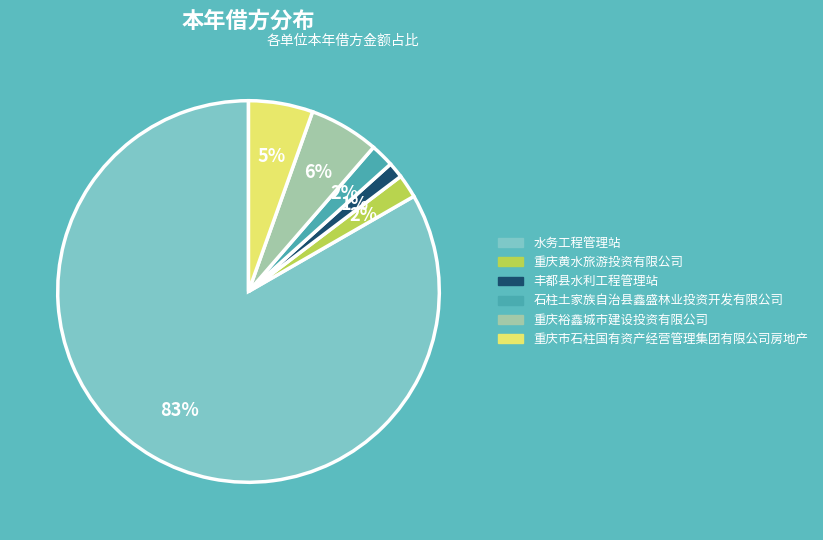

Is 水务工程管理站 the majority of the pie?

Yes